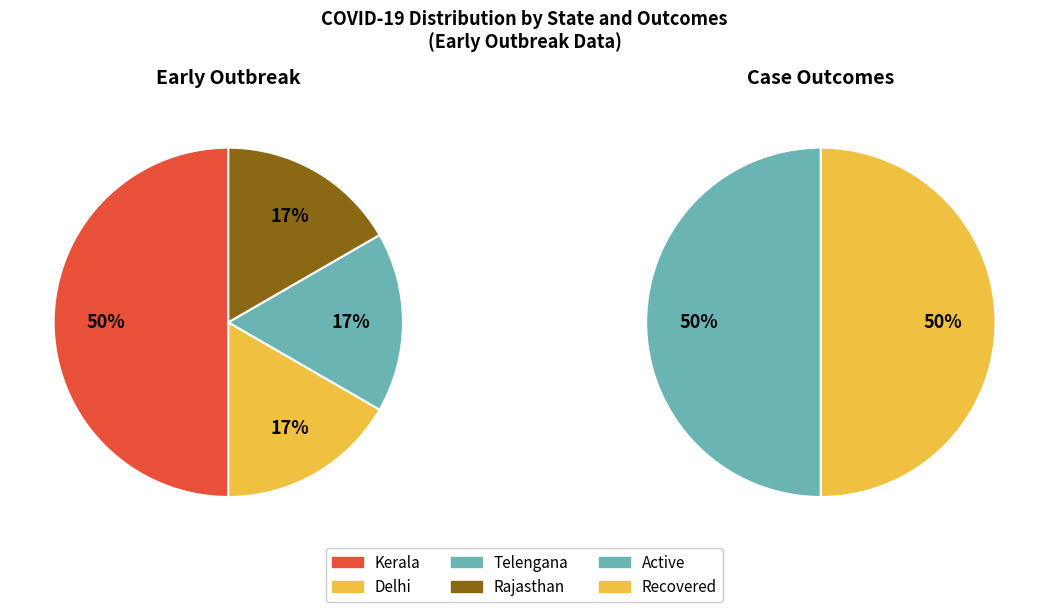

Does Delhi represent more than half of the total?

No